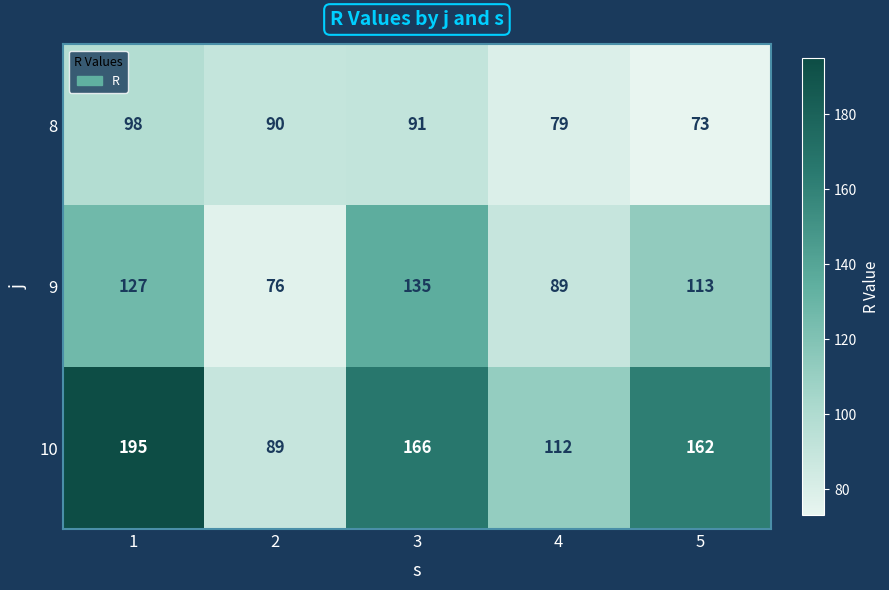

Reading right to left, transcribe all the data shown in this chart.

8: 73	79	91	90	98
9: 113	89	135	76	127
10: 162	112	166	89	195